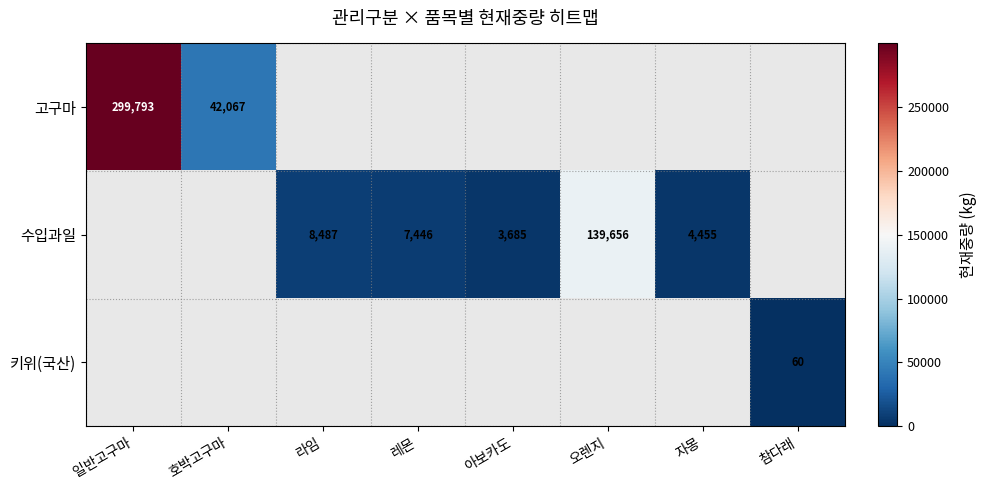

What is the sum of the 수입과일 values at 자몽 and 오렌지?

144111